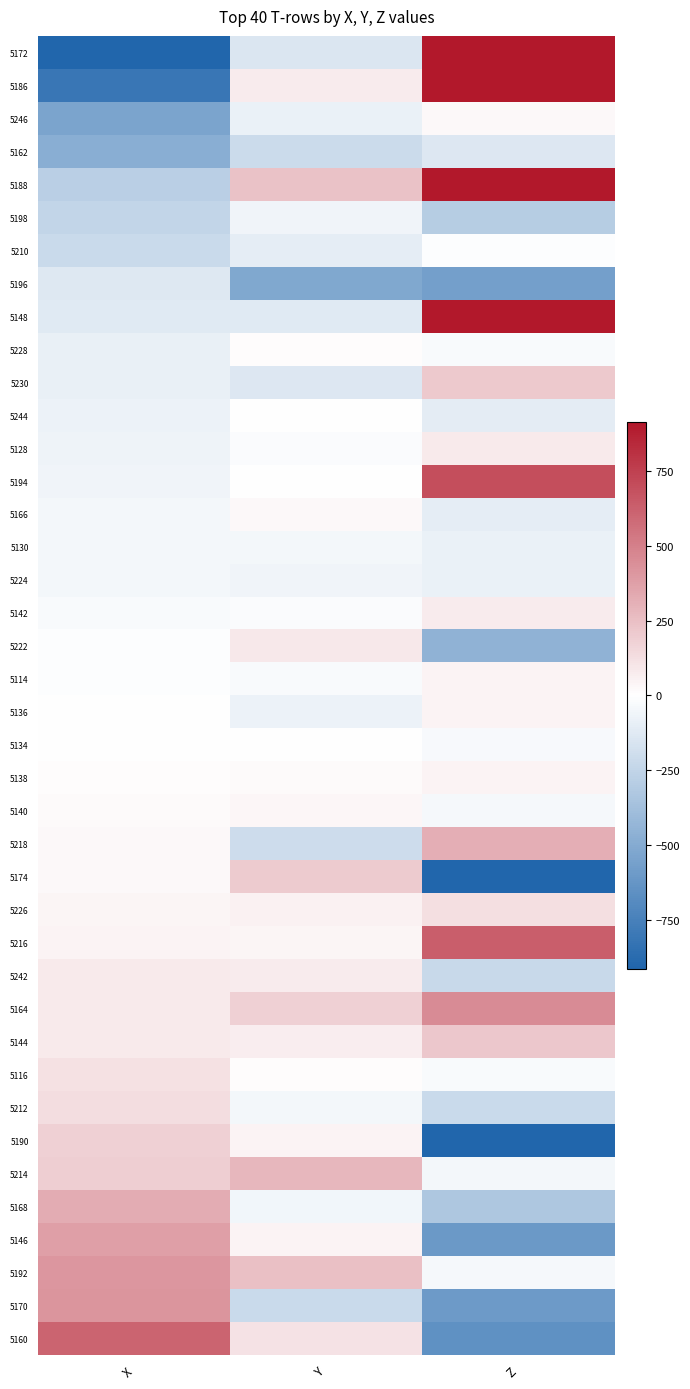

At X, list the series in order from largest to smallest.

5160, 5170, 5192, 5146, 5168, 5214, 5190, 5212, 5116, 5242, 5164, 5144, 5216, 5226, 5174, 5218, 5140, 5138, 5134, 5136, 5222, 5114, 5142, 5224, 5166, 5130, 5194, 5128, 5244, 5228, 5230, 5148, 5196, 5210, 5198, 5188, 5162, 5246, 5186, 5172